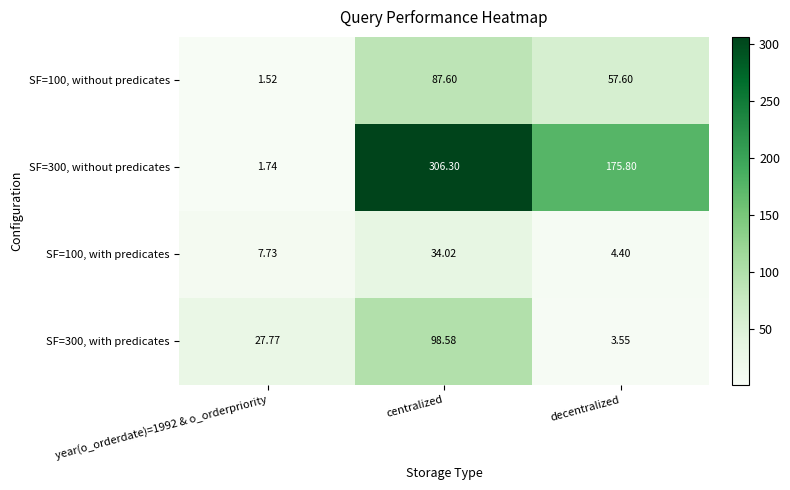

How many data points does each series have?

3